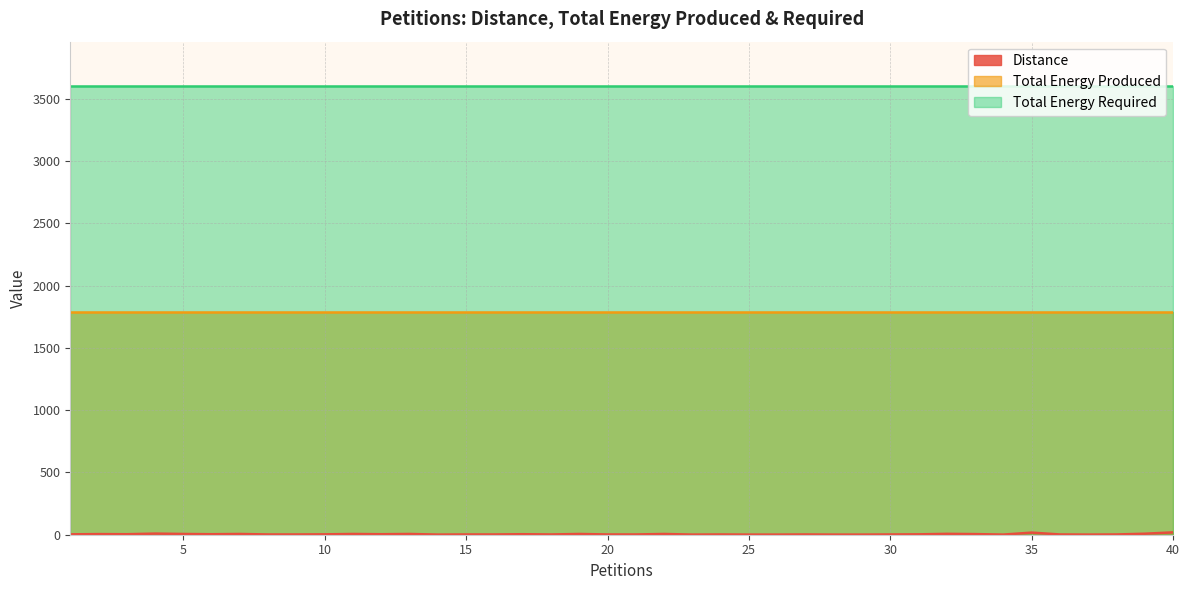

What is the difference between the maximum and minimum values in the Distance series?

18